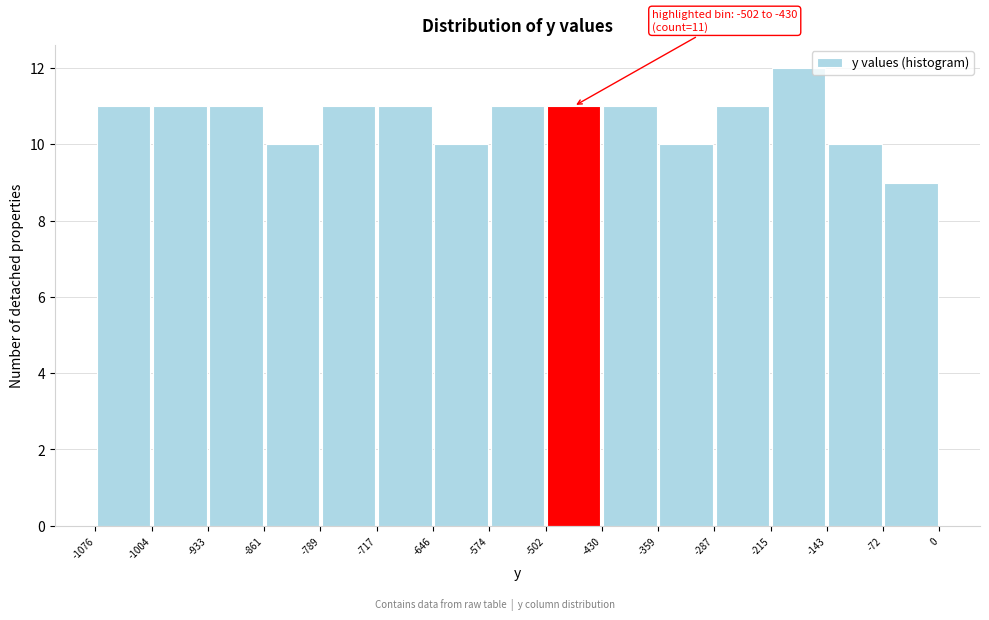

Which range on the x-axis has the tallest bar?

-215 to -143